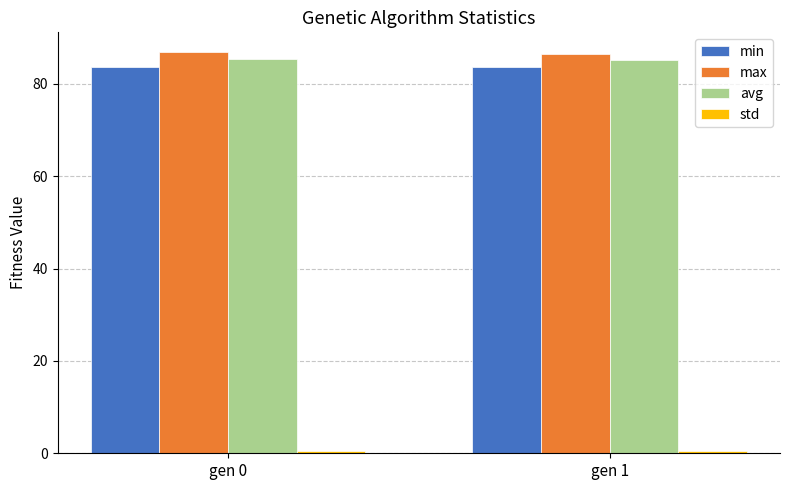

What is the maximum value shown in the chart?

86.8